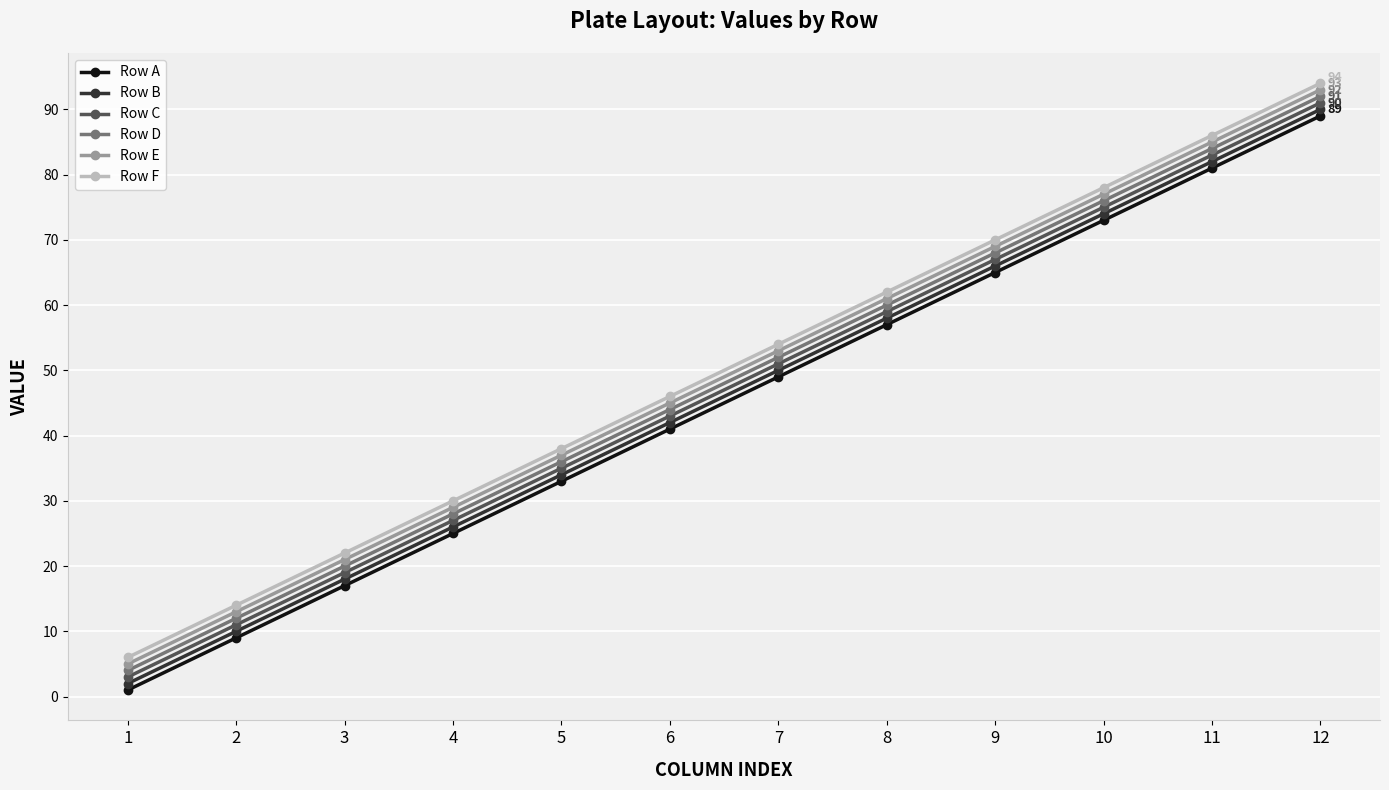

Which series has the largest total across all categories?

Row F